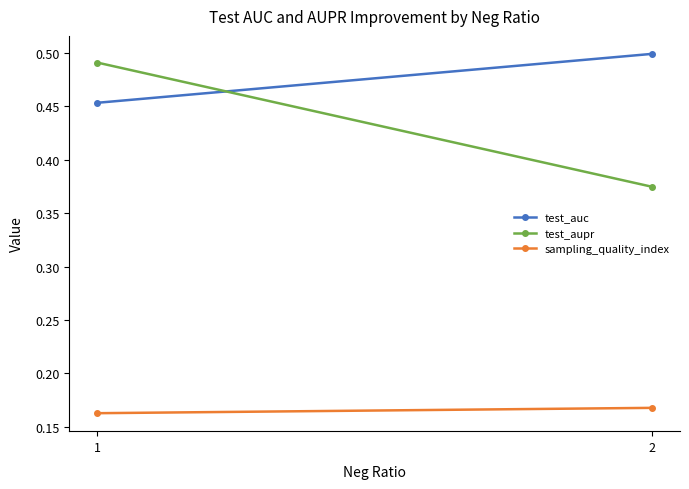

Reading left to right, extract all data points from this chart.

test_auc: 1=0.5	2=0.5
test_aupr: 1=0.5	2=0.4
sampling_quality_index: 1=0.2	2=0.2